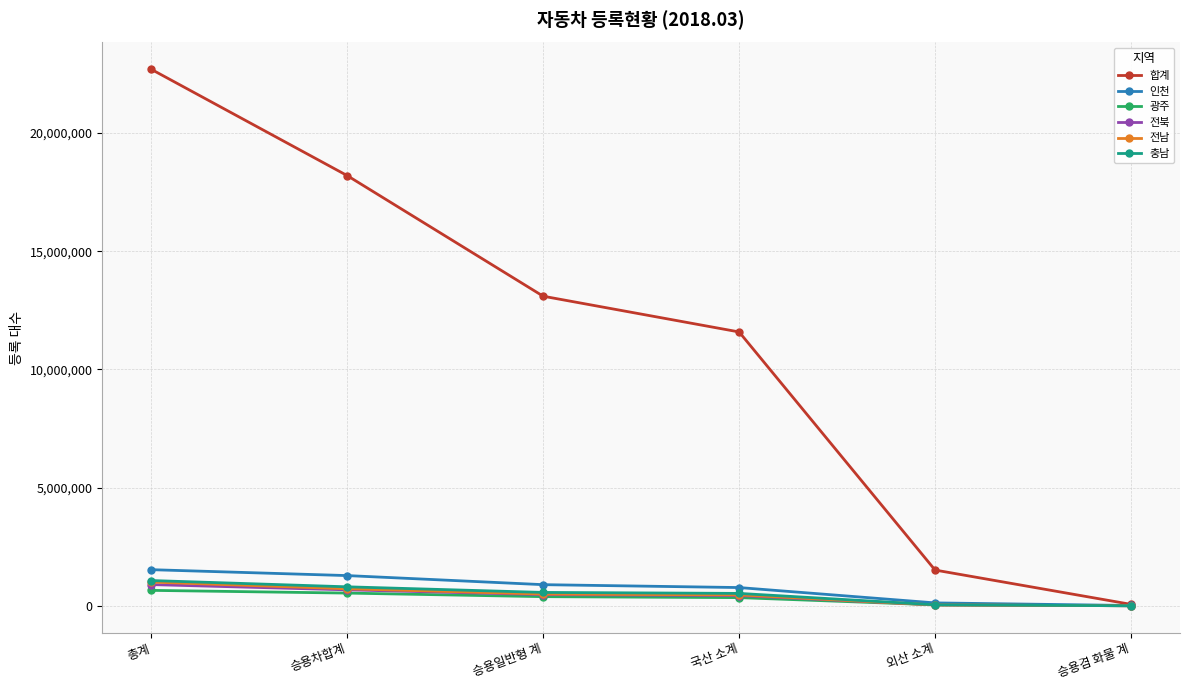

Which category has the highest value across all series?

총계